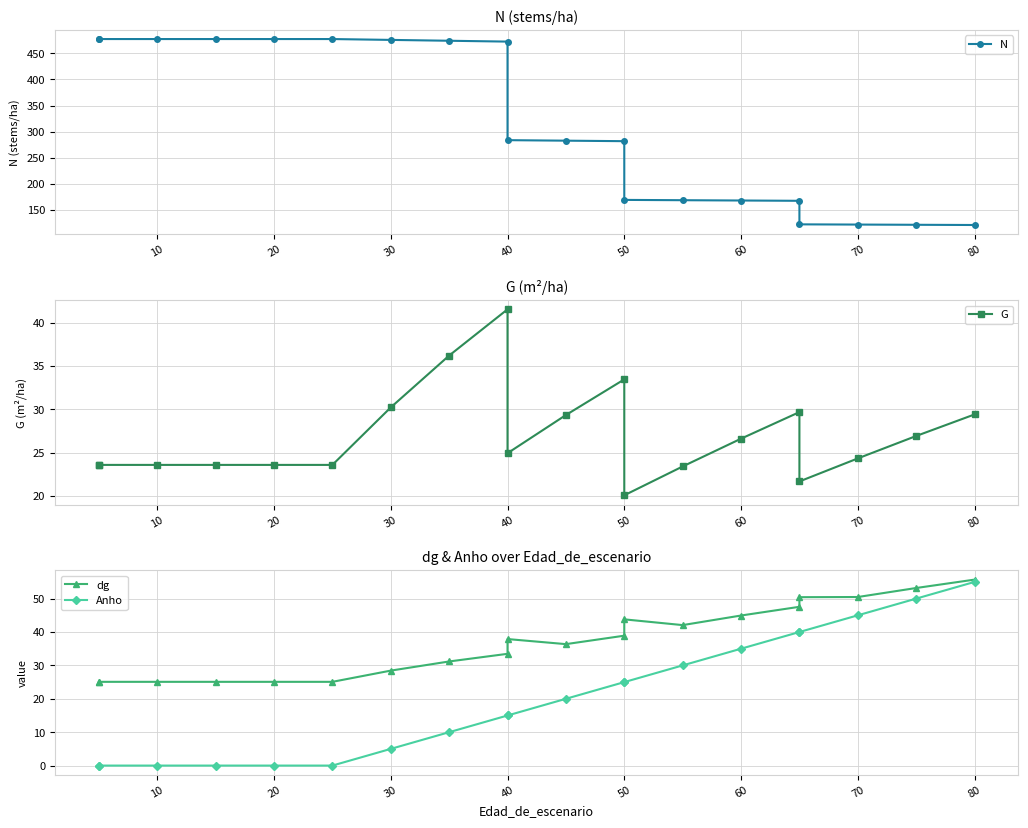

The value of N at 30 is 98.3. True or false?

False